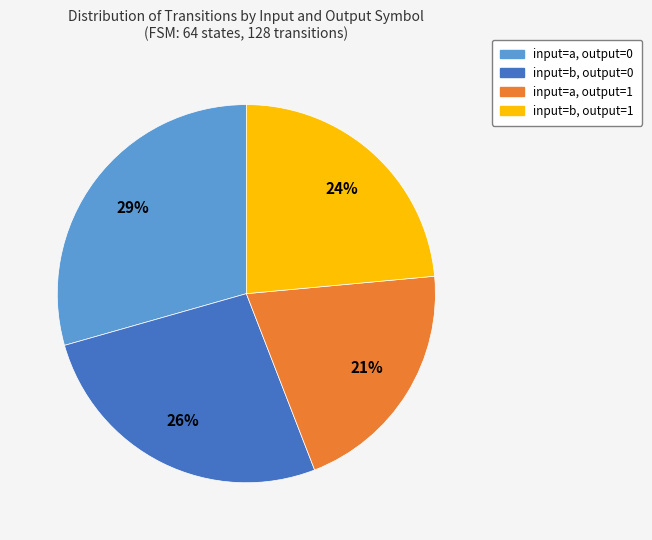

Rank the categories by value from highest to lowest.

input=a, output=0, input=b, output=0, input=b, output=1, input=a, output=1